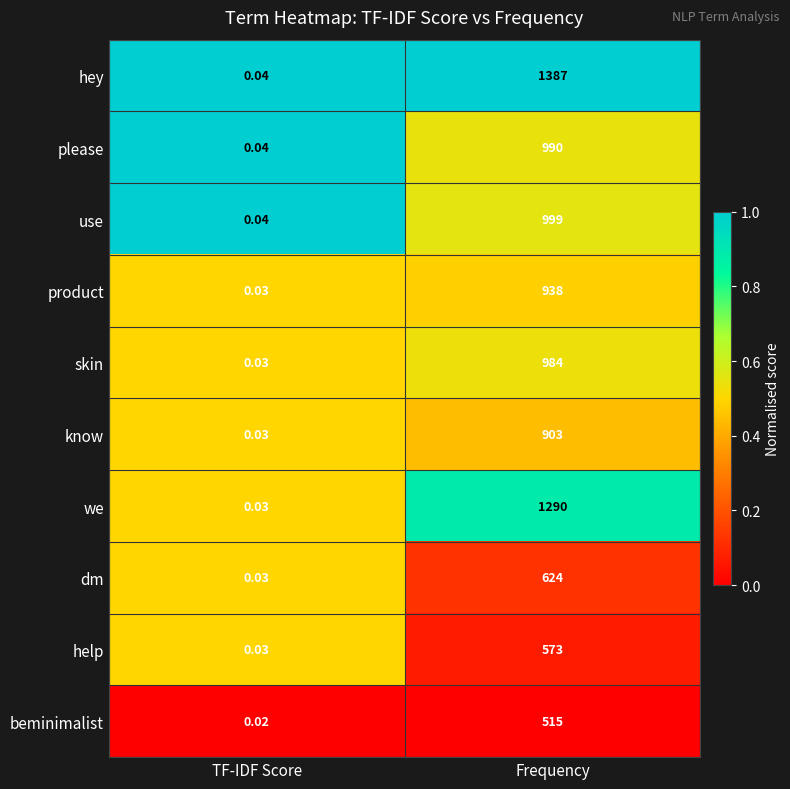

How many series are shown in this chart?

10